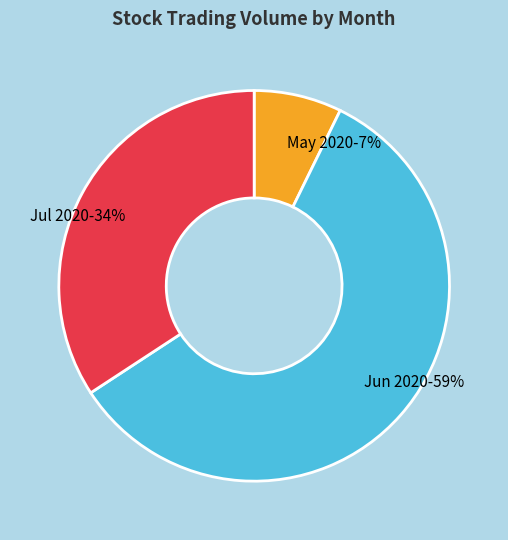

To the nearest percent, what percentage of the pie is Jun 2020-59%?

59%